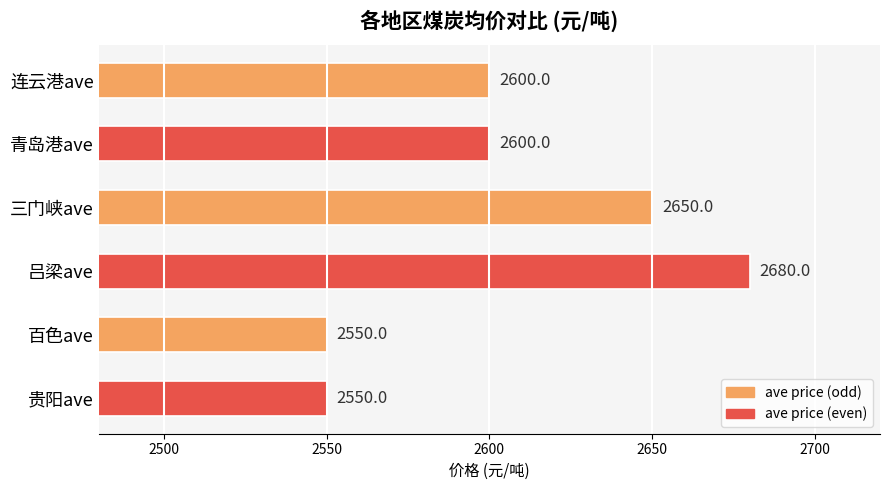

What is the greatest value displayed?

2680